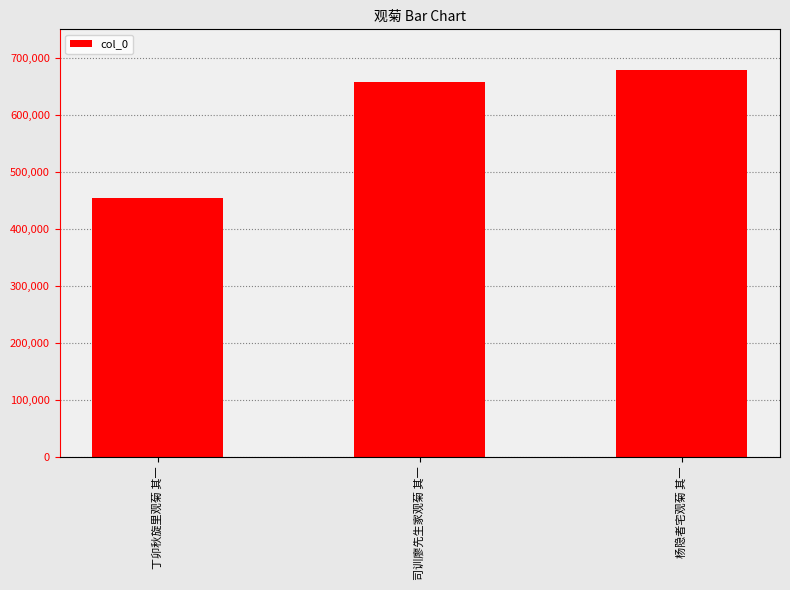

What position from the left is 司训廖先生家观菊 其一?

2